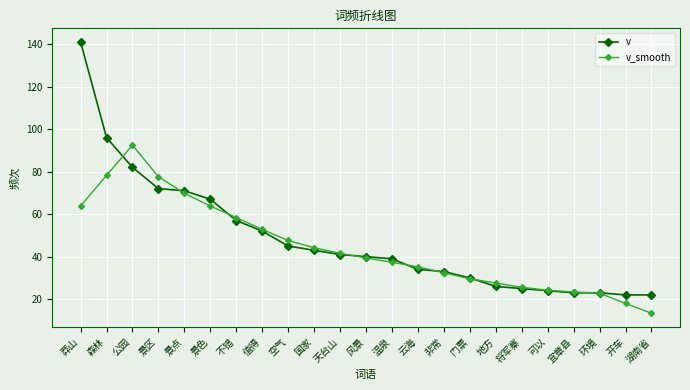

What is the value of the v point at the 12th from the left?

40.0